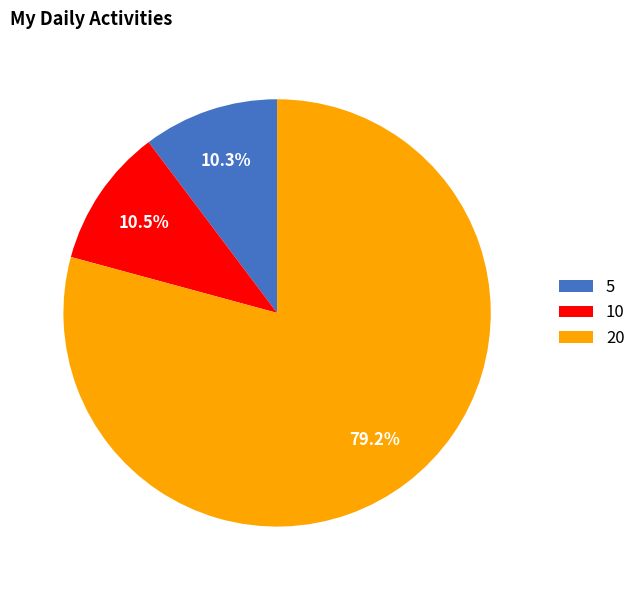

What percentage is NOT represented by 10?

89.5%